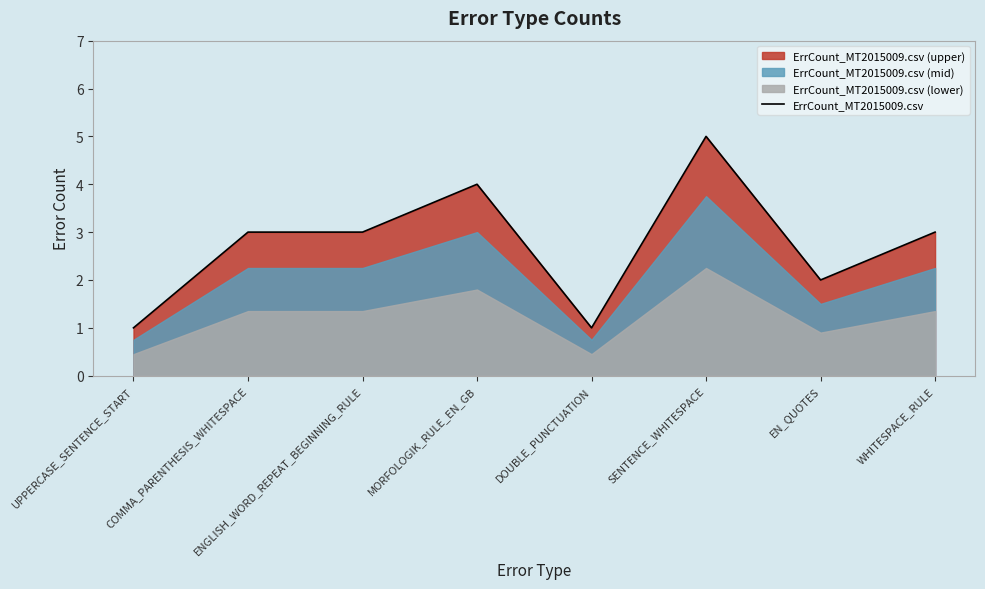

What is the difference between the maximum and second lowest values?

4